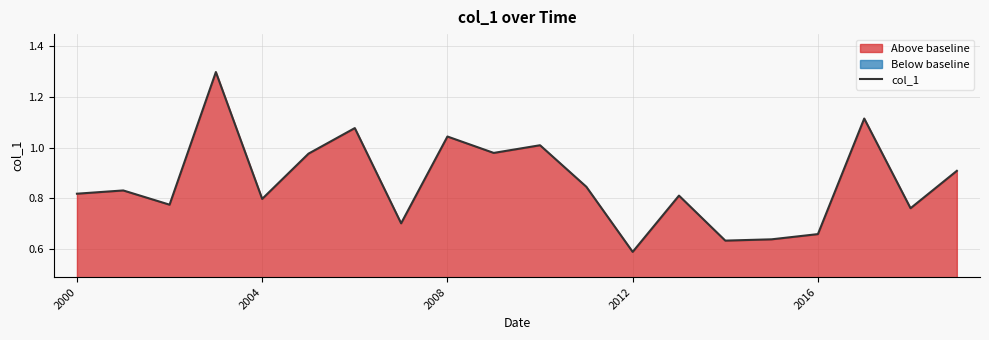

What is the highest value of the col_1 series?

1.3